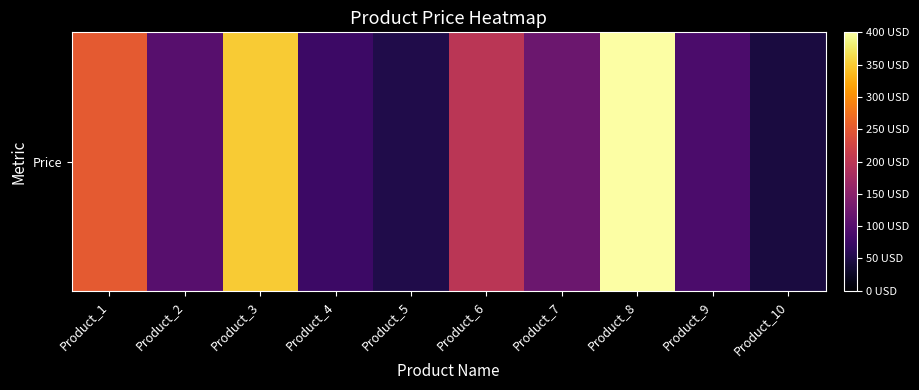

Which label corresponds to the largest value in the chart?

Product_8